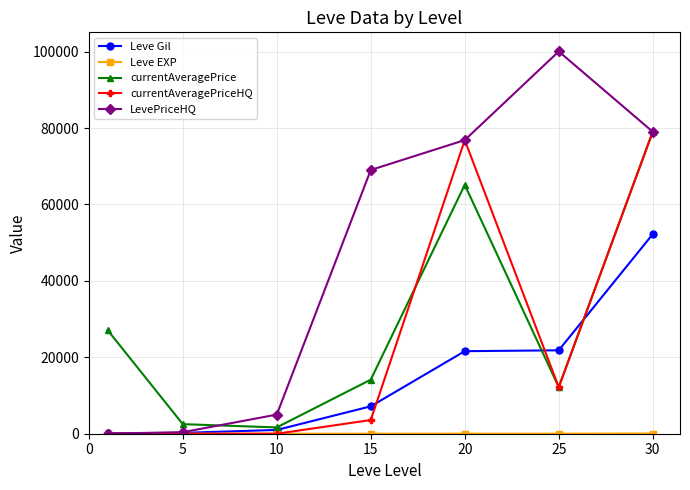

What is the highest value of the LevePriceHQ series?

100041